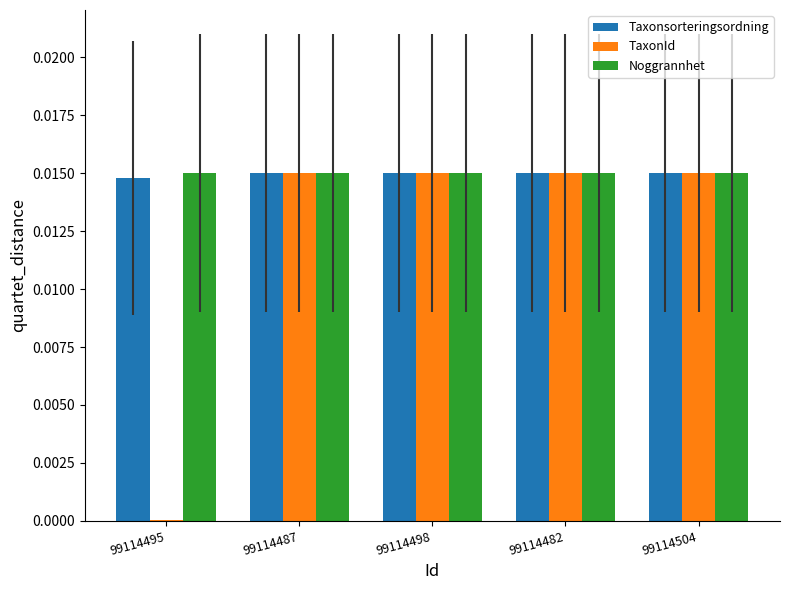

Which series changed the most between 99114495 and 99114482?

TaxonId